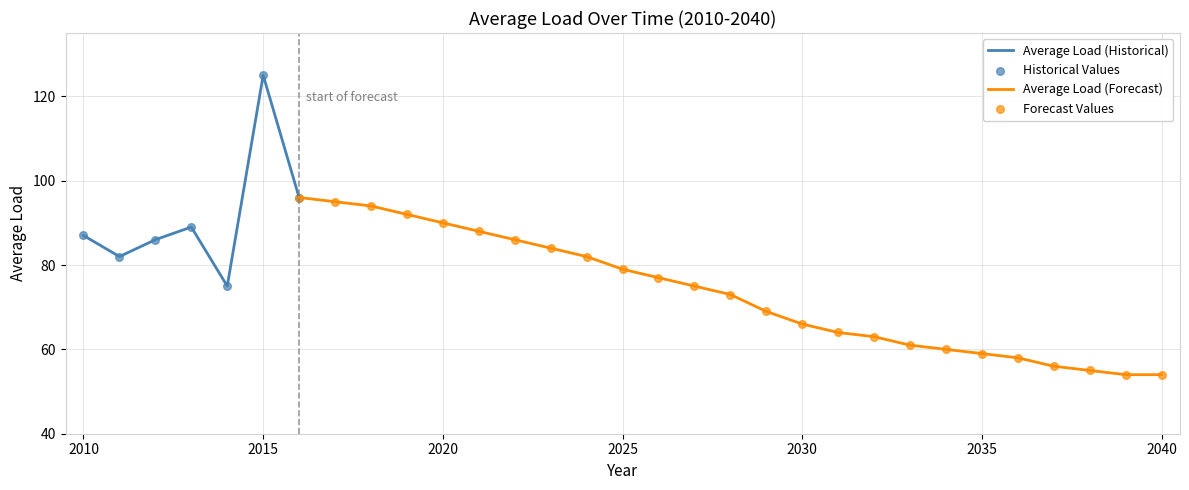

What is the change in value from 2015 to 2023?

-41